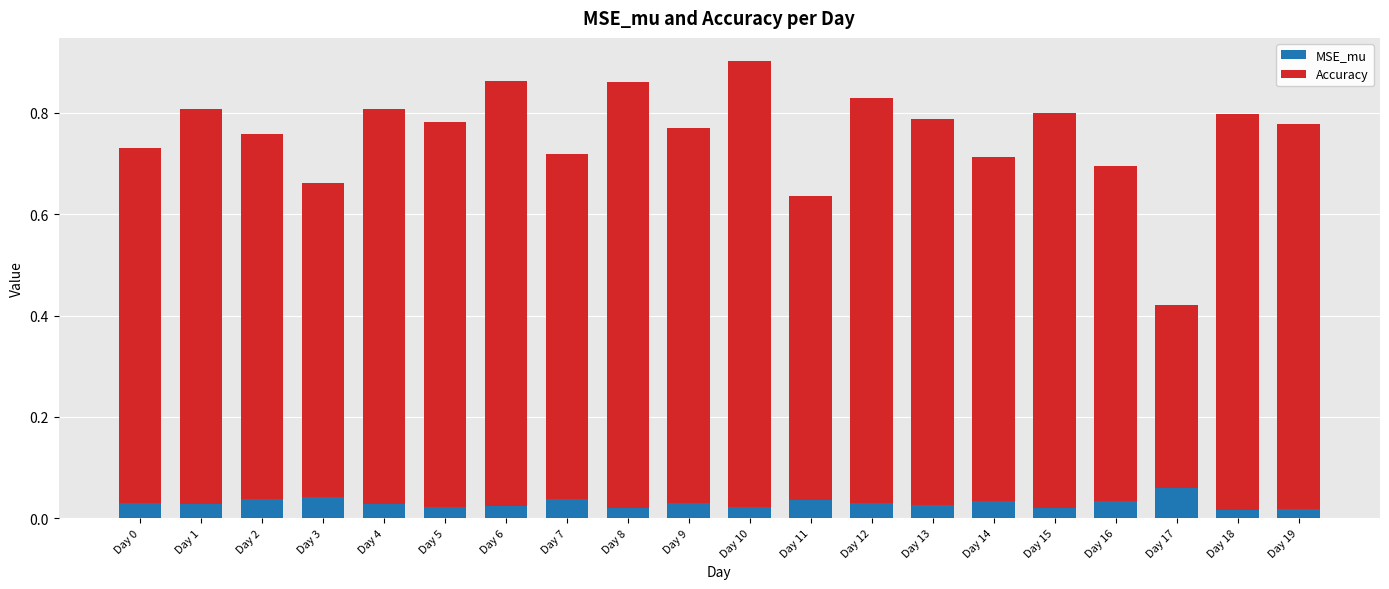

How many MSE_mu values are between 0 and 1?

20